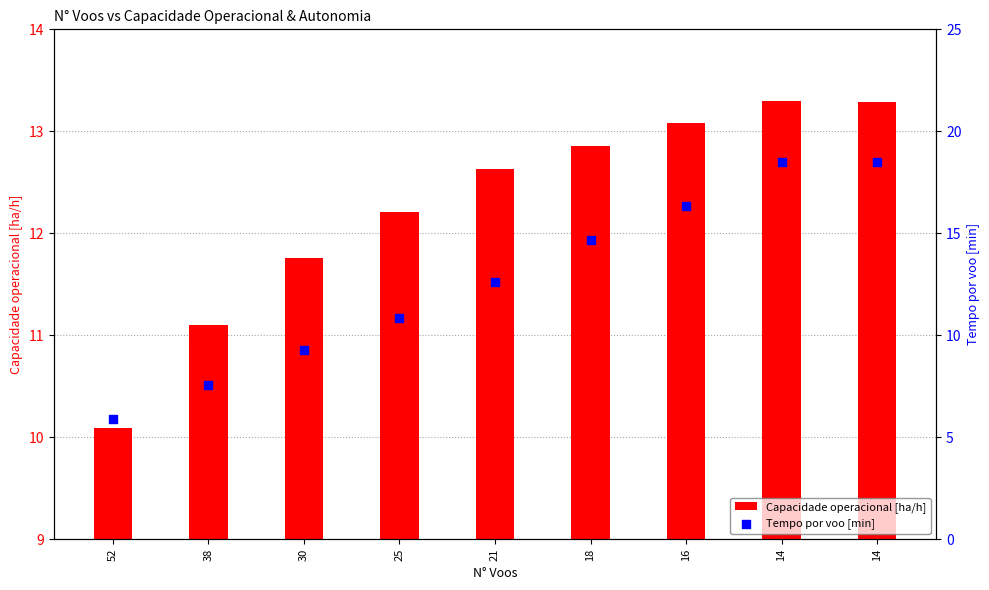

Is the value of Tempo por voo [min] at 30 greater than the value of Capacidade operacional [ha/h] at 16?

No